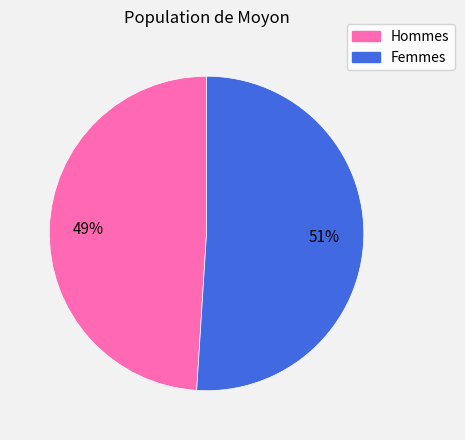

Is there a majority slice in this chart?

Yes